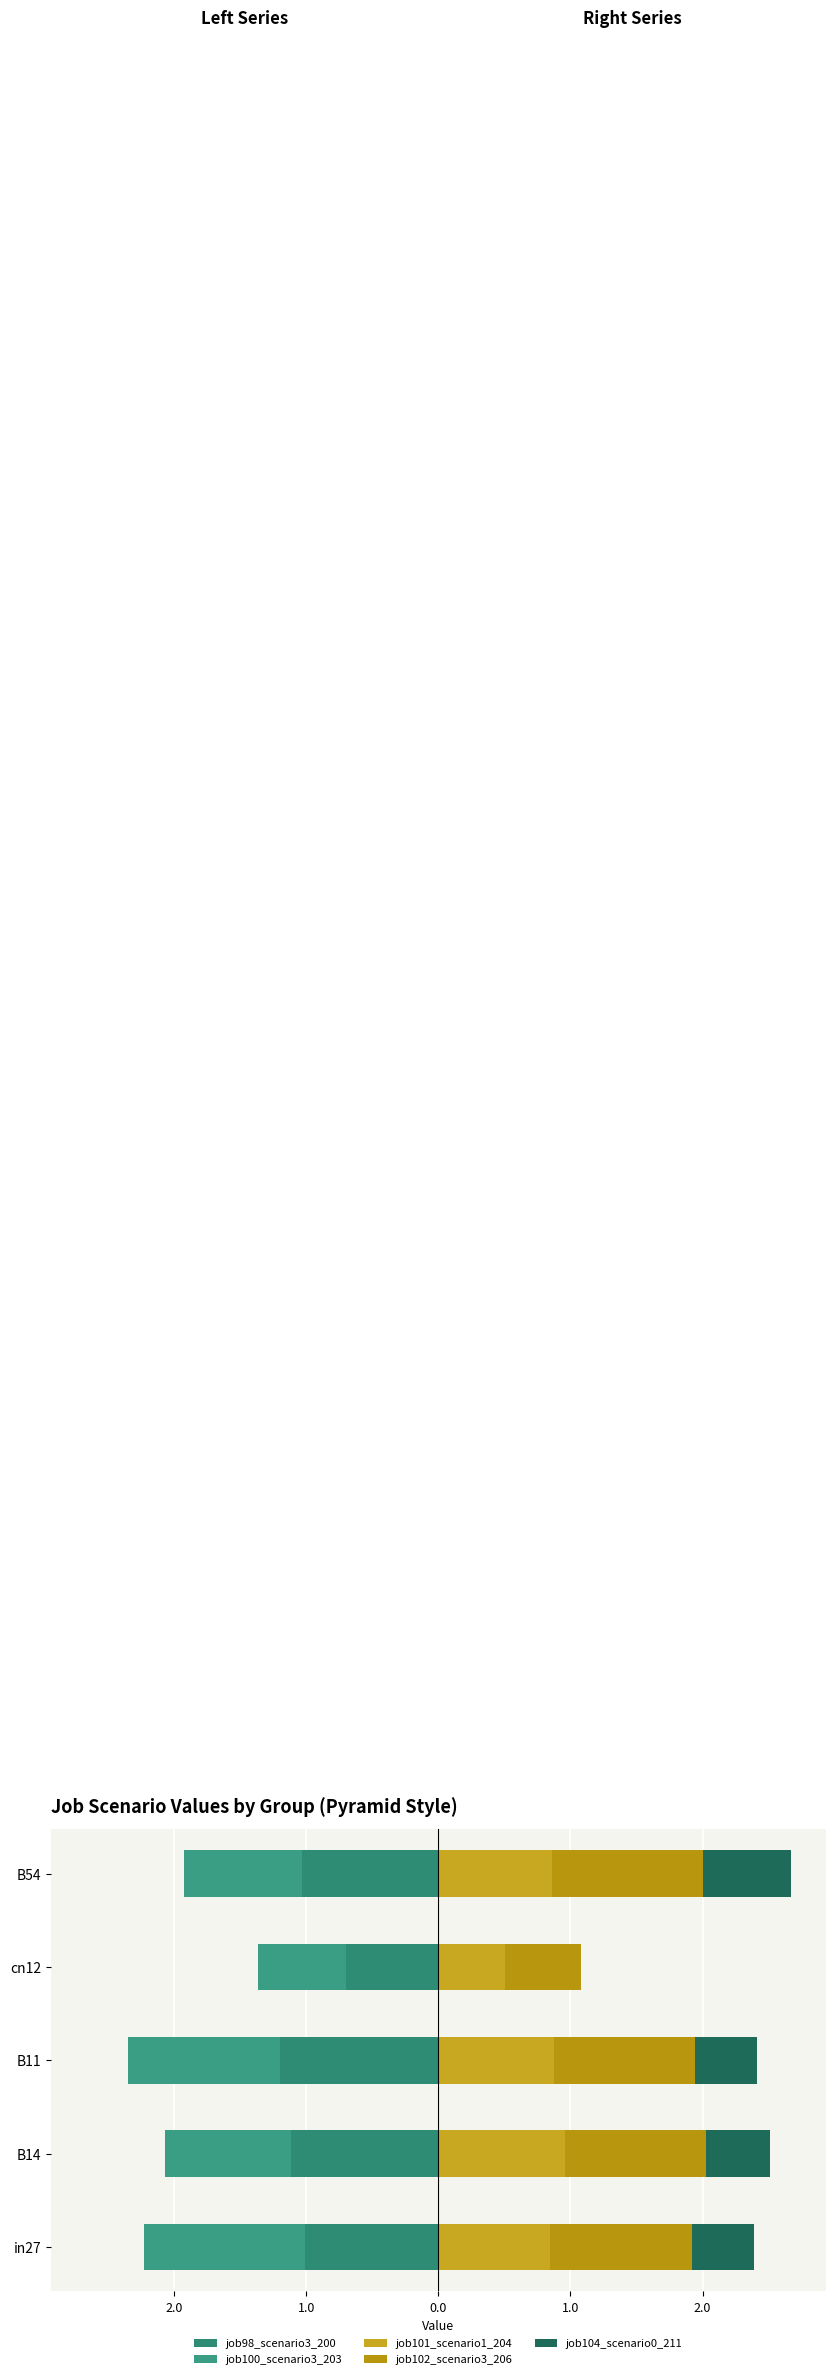

At how many categories does at least one series exceed 0?

5